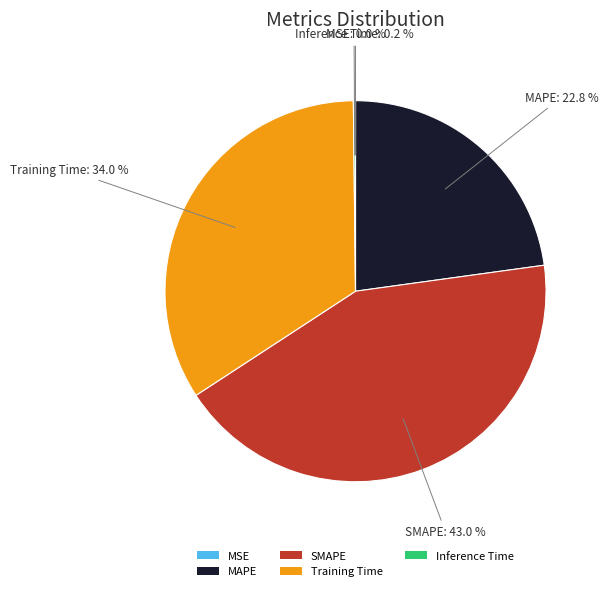

What is the largest slice in the pie chart?

SMAPE